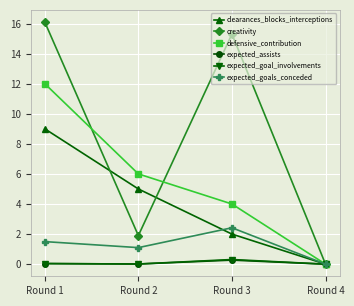

What is the value of the clearances_blocks_interceptions point at the 1st from the left?

9.0